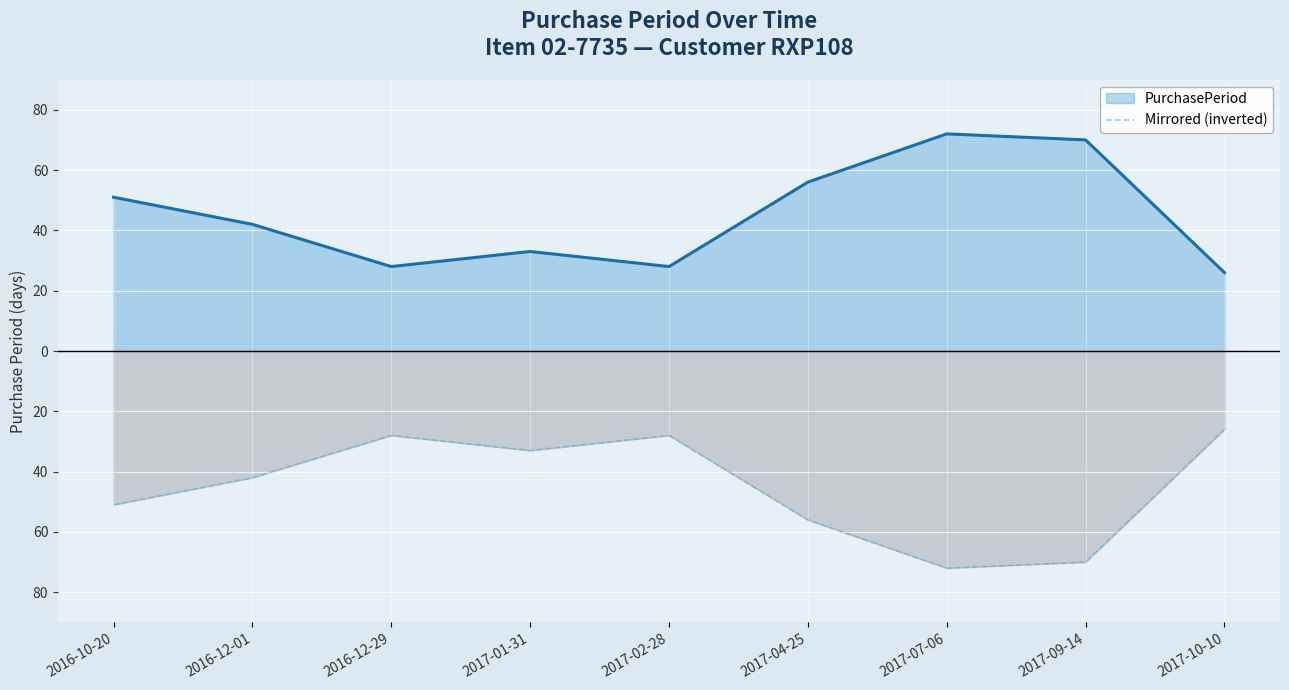

True or false: there are more than 0 points higher than both neighbors.

True